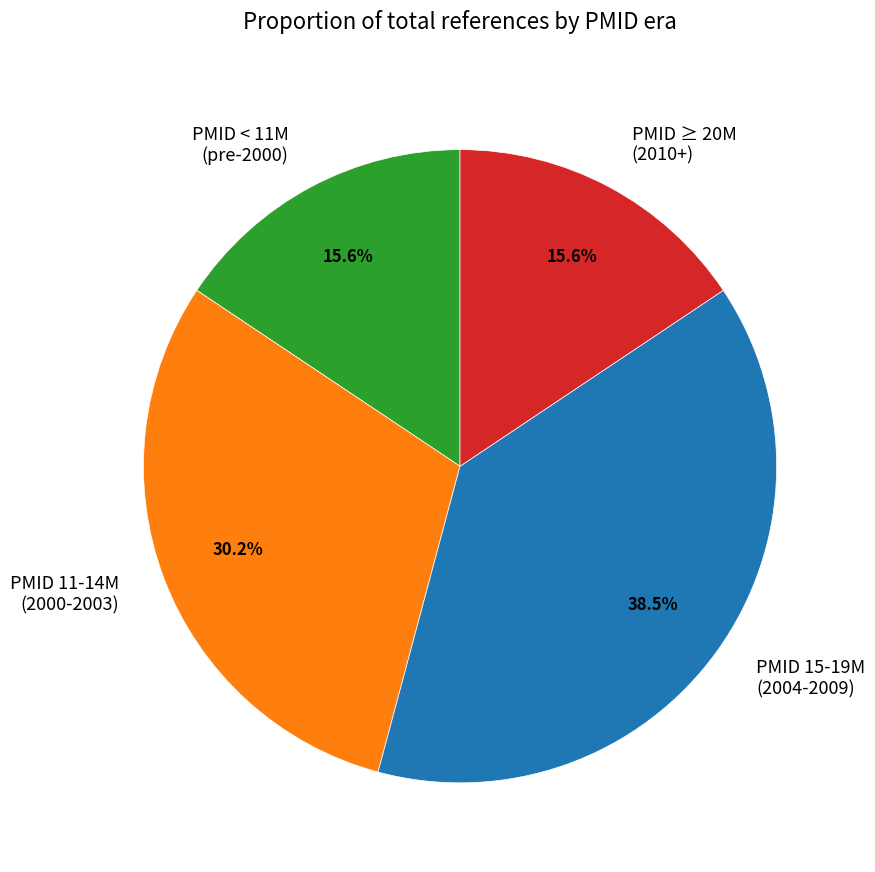

Which category has the biggest portion of the pie?

PMID 15-19M (2004-2009)